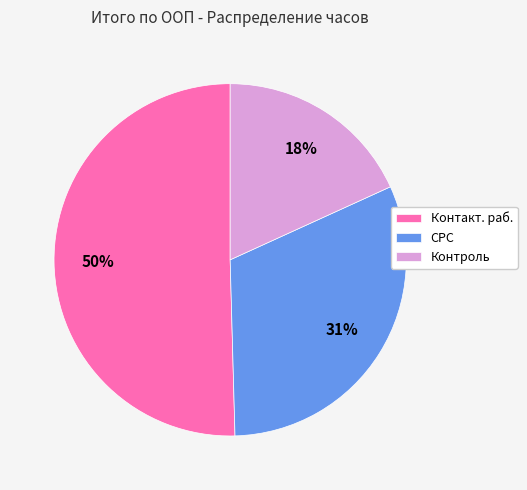

Which category has the biggest portion of the pie?

Контакт. раб.